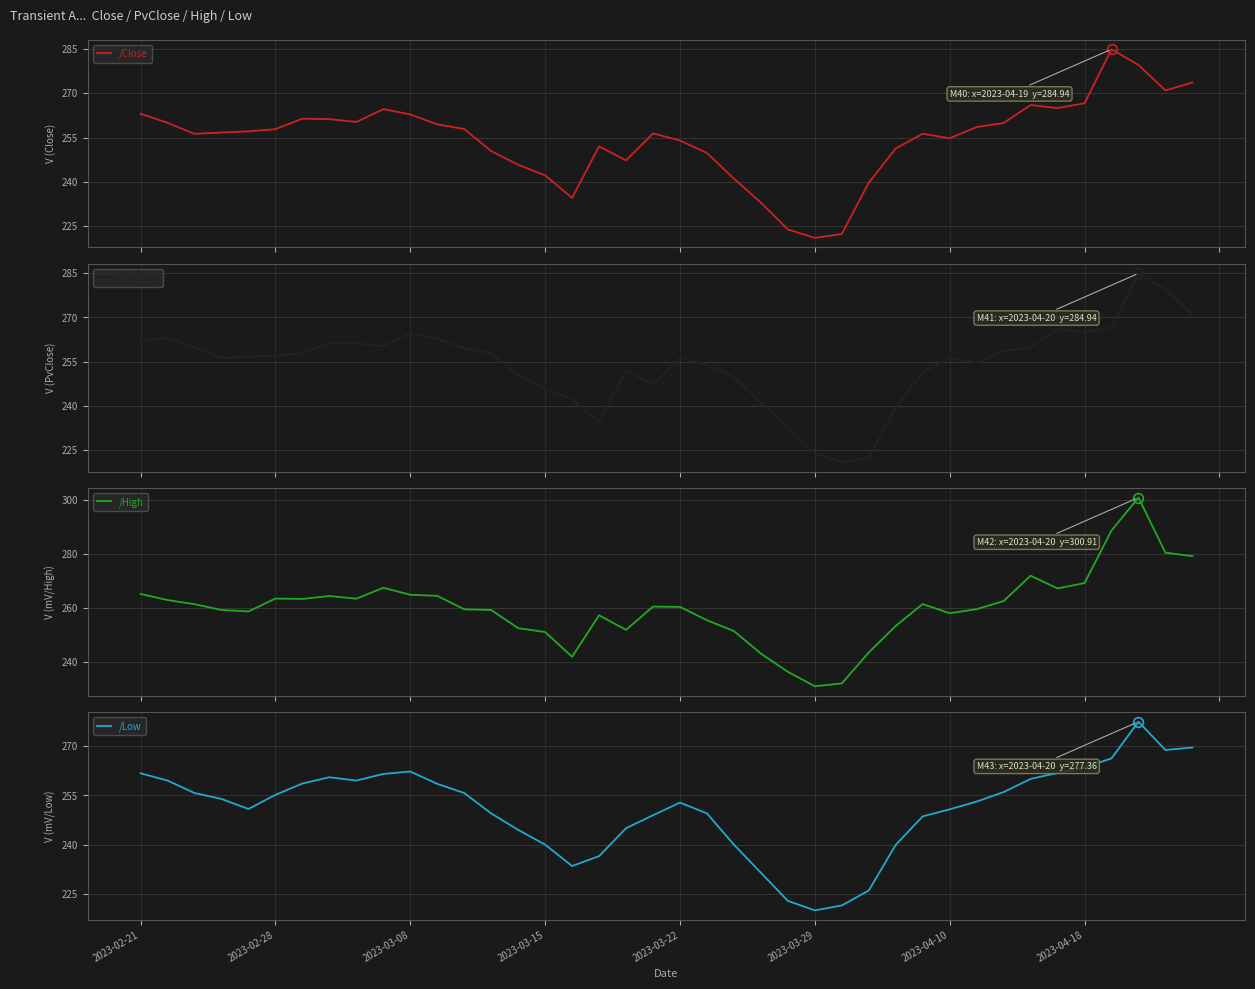

The /Close series shows 266.0 at 33. True or false?

True